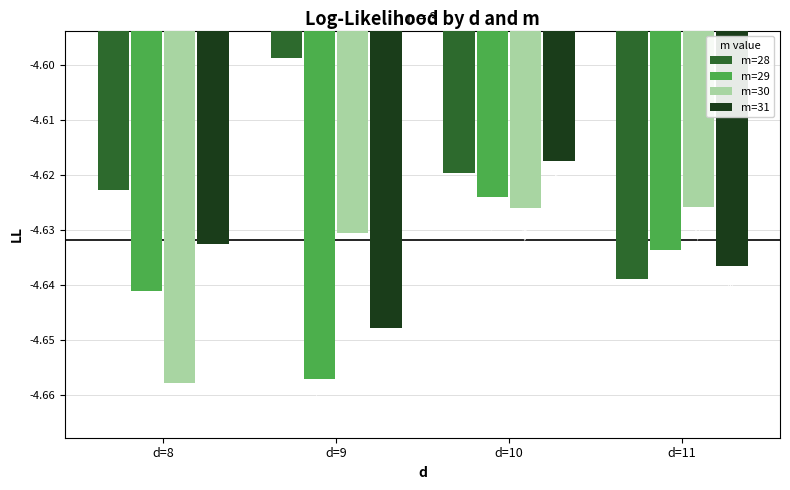

How many bars are there in each group?

4